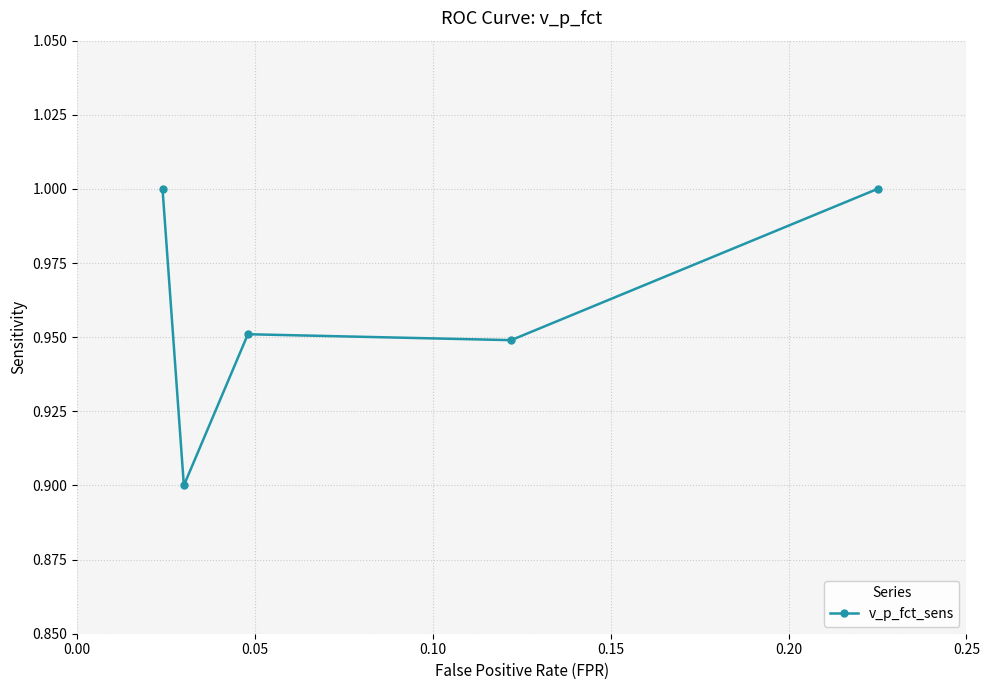

True or false: the data has more than 2 interior local peaks.

False